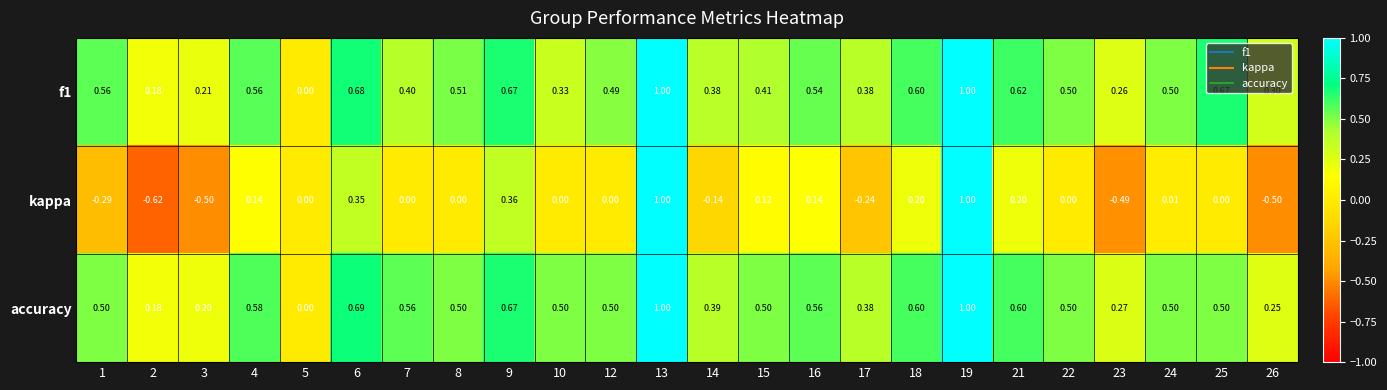

Is the value of accuracy at 25 greater than the value of kappa at 9?

Yes